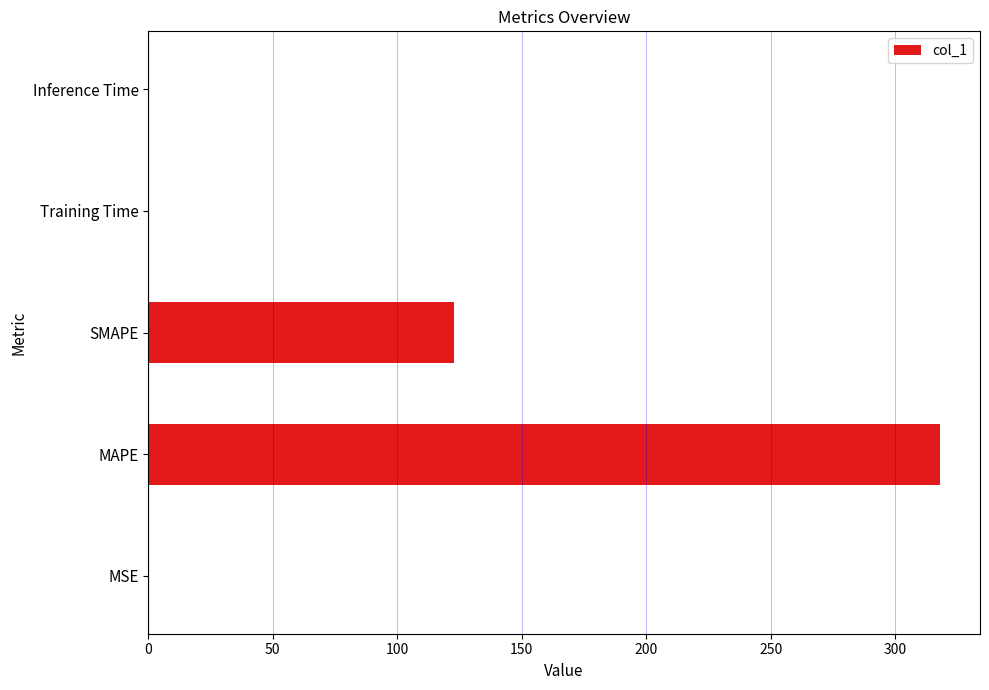

Between MSE and MAPE, which is larger?

MAPE